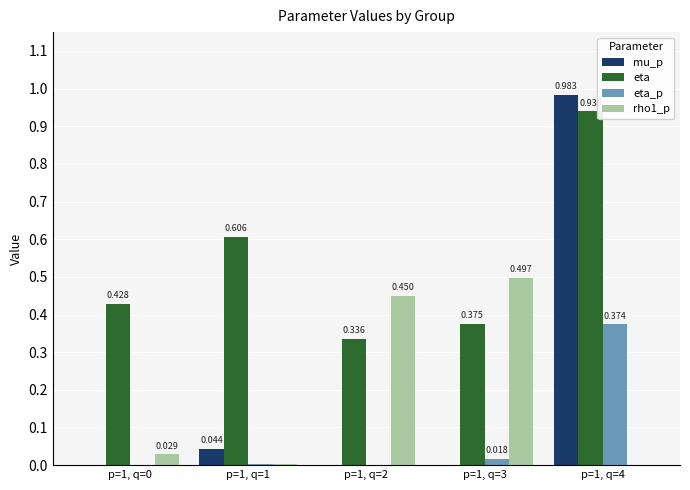

Where is rho1_p nearest to the value 0?

p=1, q=4